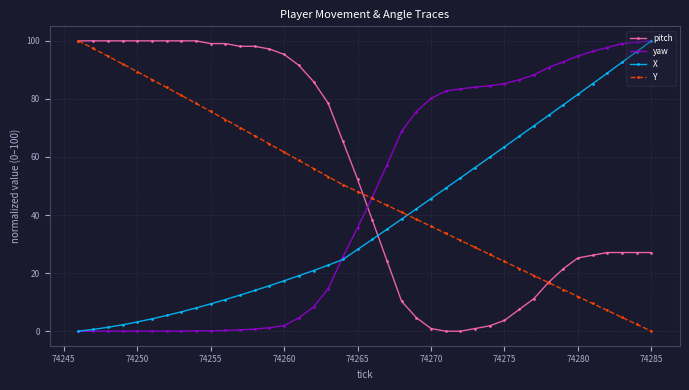

List the series in order of their overall mean, highest first.

pitch, Y, yaw, X